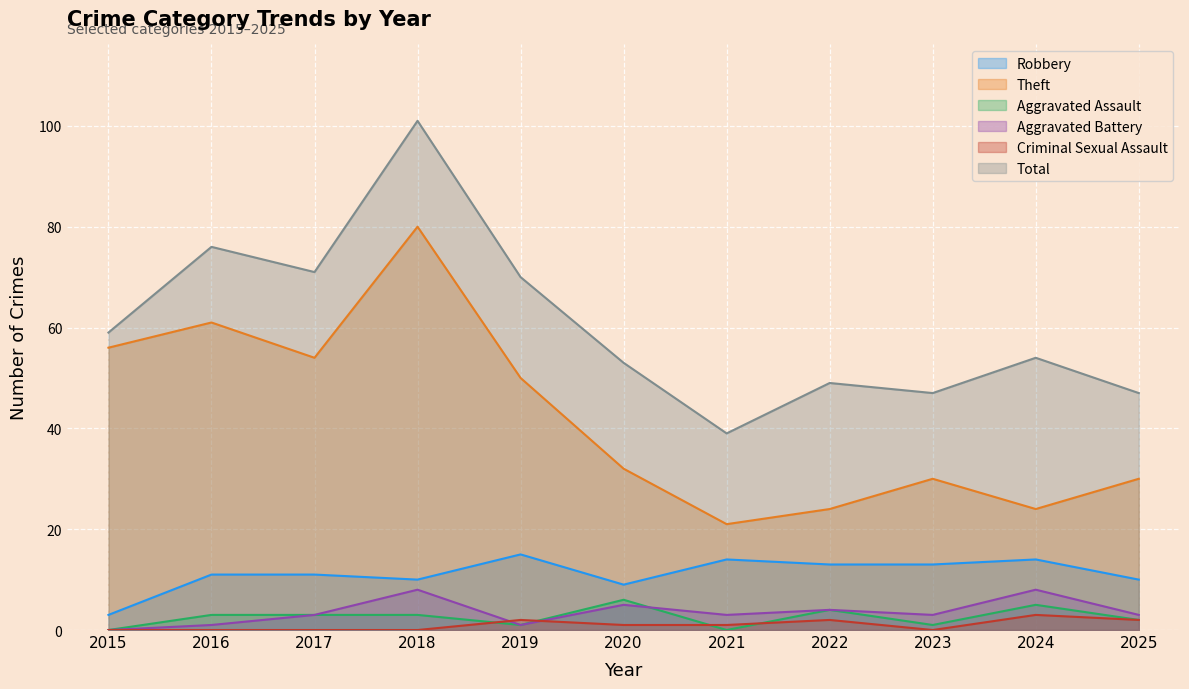

What is the difference between the Robbery values at 2020 and 2024?

5